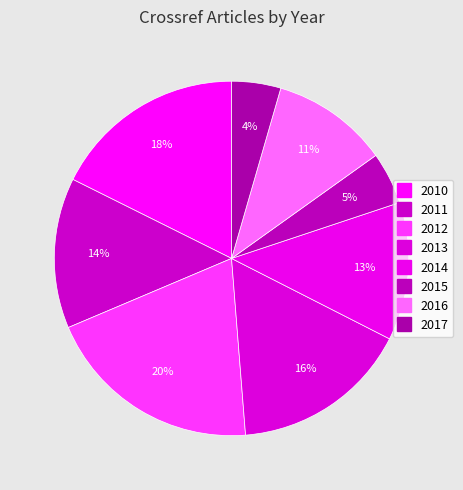

Count the number of slices in the pie.

8